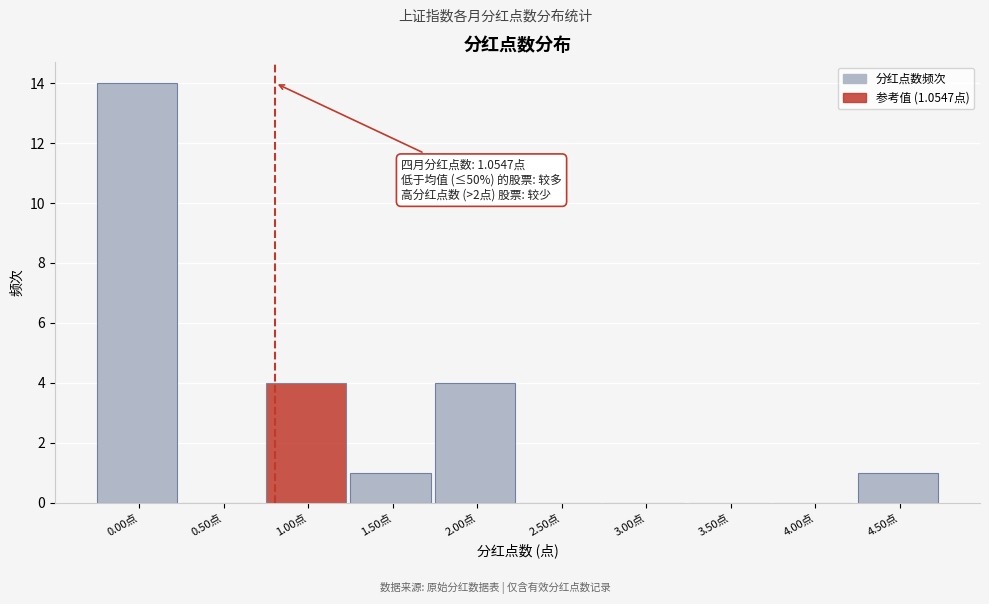

Reading left to right, extract all data points from this chart.

0.00点=14	0.50点=0	1.00点=4	1.50点=1	2.00点=4	2.50点=0	3.00点=0	3.50点=0	4.00点=0	4.50点=1